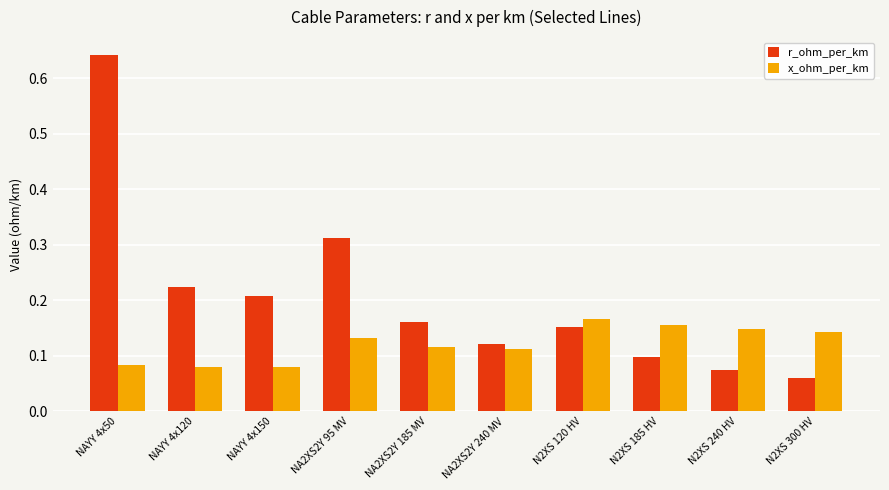

Which series has the widest spread of values?

r_ohm_per_km